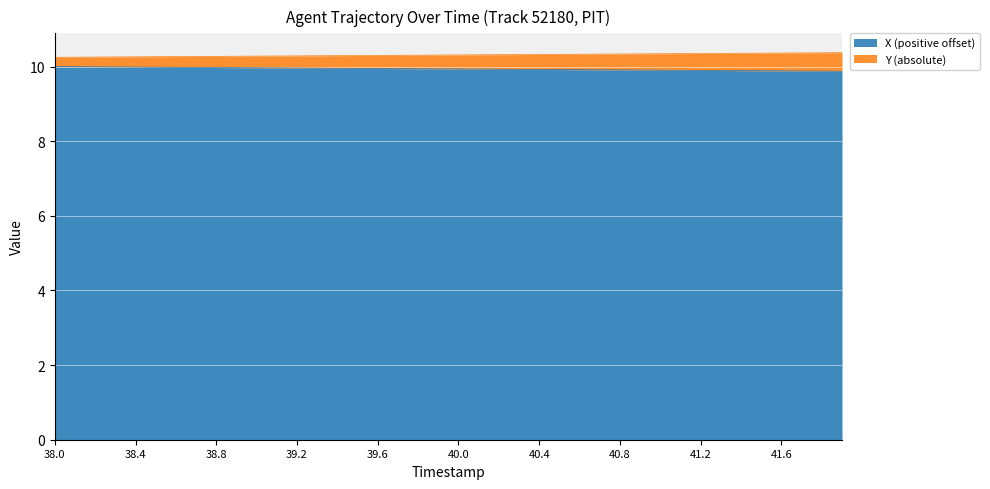

What is the maximum value for X (positive offset)?

10.0